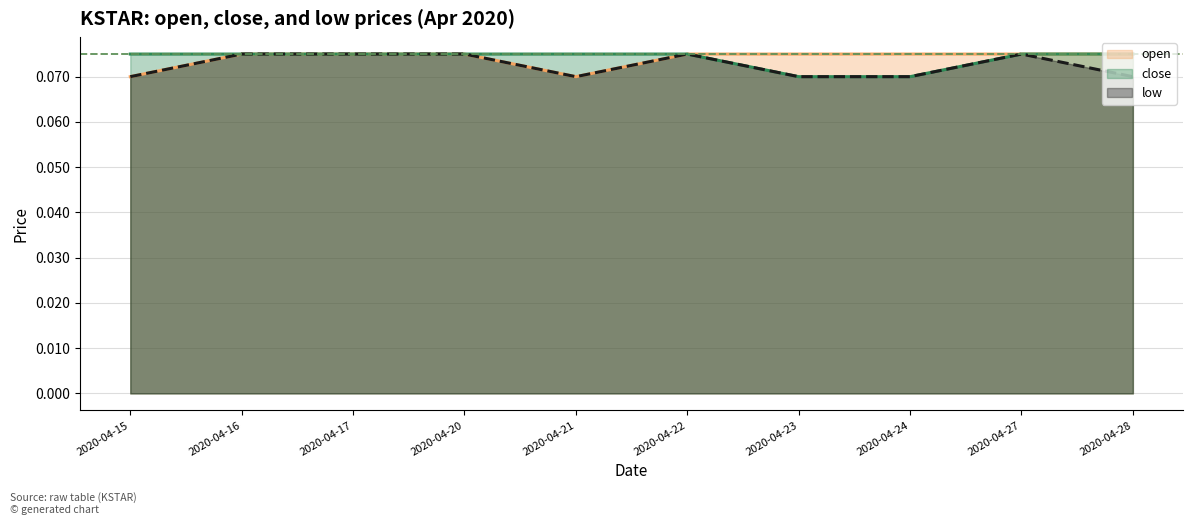

Count the low values in the range 0 to 1.

10